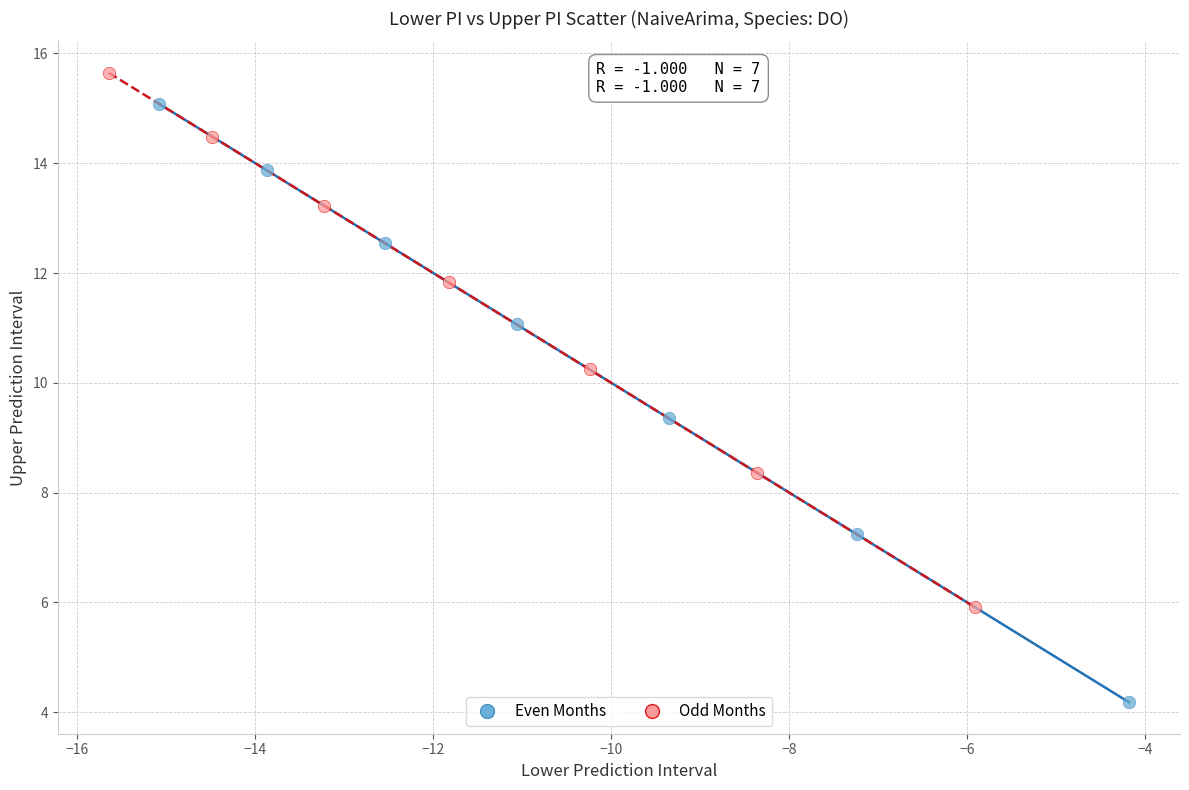

What are all the series names shown in the legend?

Even Months, Odd Months